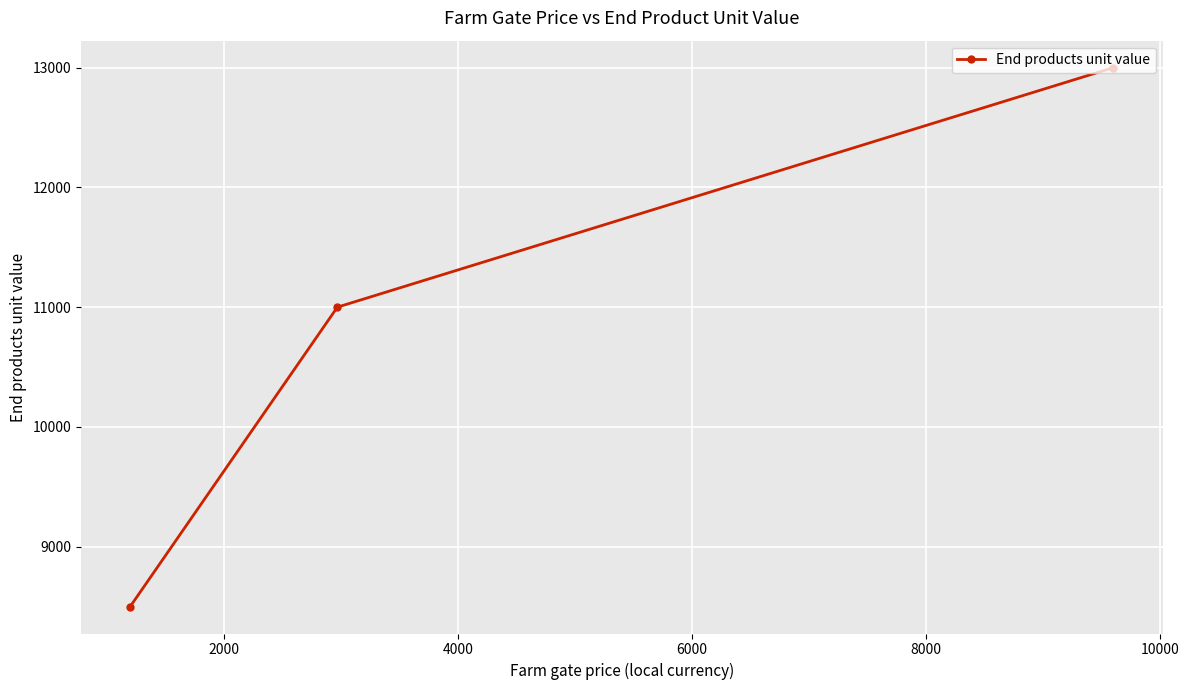

What is the difference between the maximum and minimum values?

4500